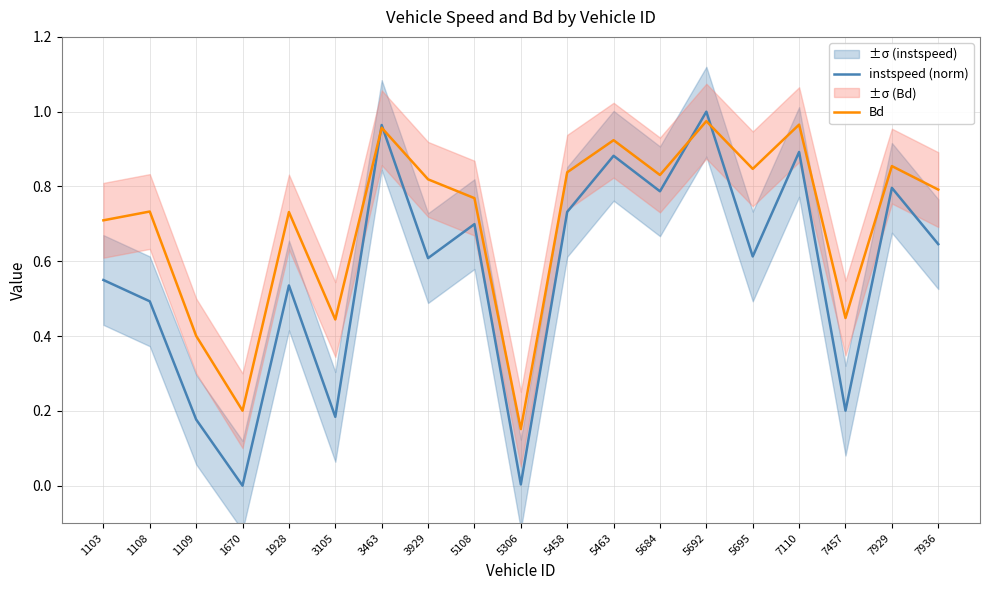

Reading left to right, extract all data points from this chart.

instspeed (norm): 0.5	0.5	0.2	0.0	0.5	0.2	1.0	0.6	0.7	0.0	0.7	0.9	0.8	1.0	0.6	0.9	0.2	0.8	0.6
Bd: 0.7	0.7	0.4	0.2	0.7	0.4	1.0	0.8	0.8	0.2	0.8	0.9	0.8	1.0	0.8	1.0	0.4	0.9	0.8